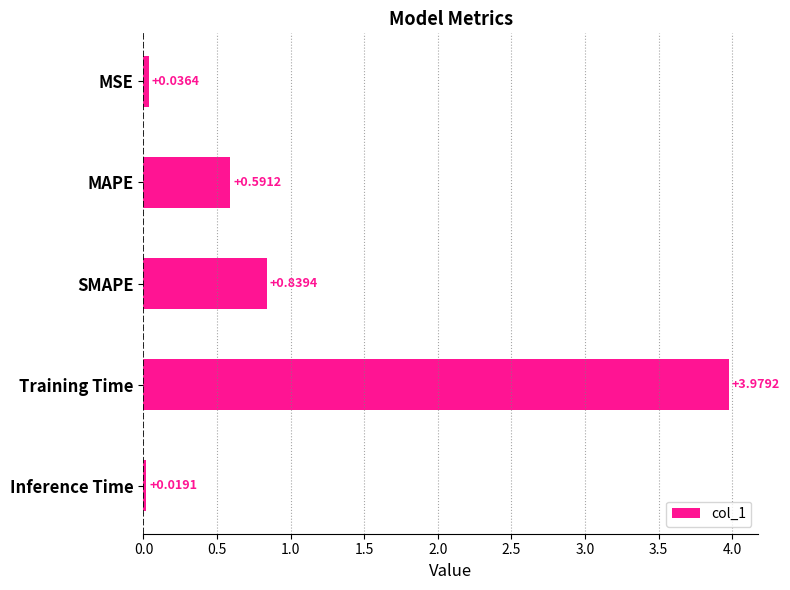

List the labels in order of value, smallest first.

Inference Time, MSE, MAPE, SMAPE, Training Time